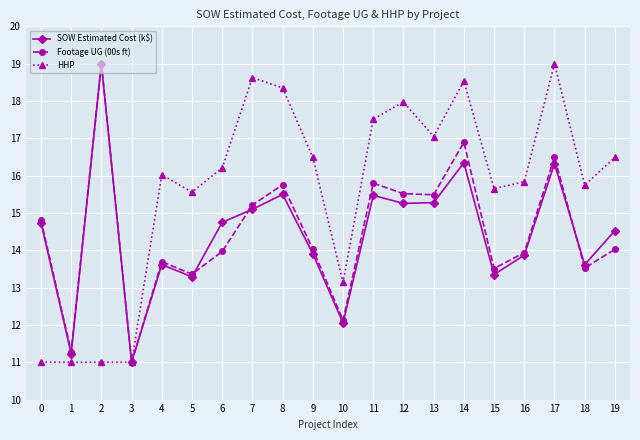

What is the value of the SOW Estimated Cost (k$) point at the 17th from the left?

13.9